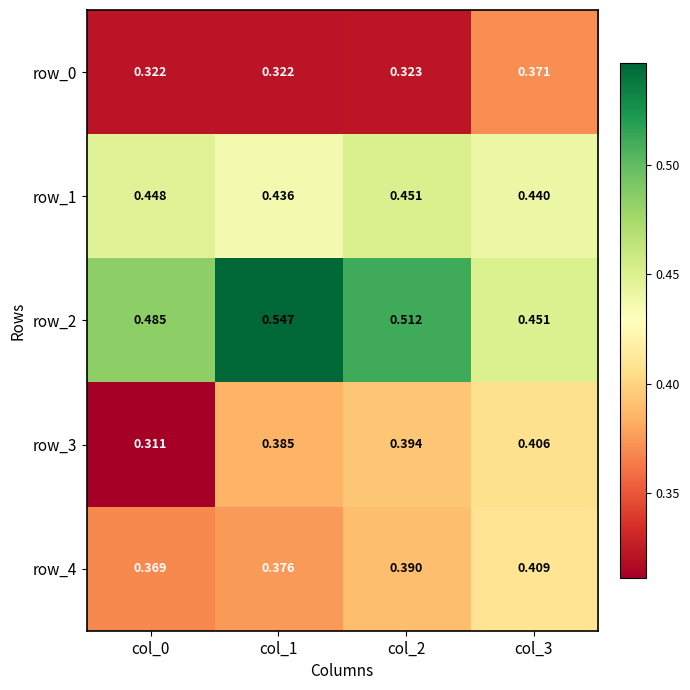

List the series in order of their peak value, lowest first.

row_0, row_3, row_4, row_1, row_2